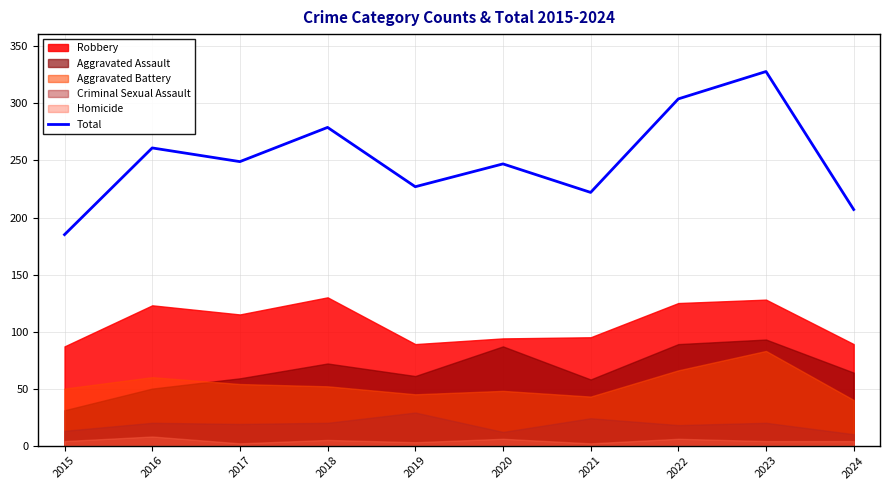

Between 2020 and 2015, which is larger?

2020